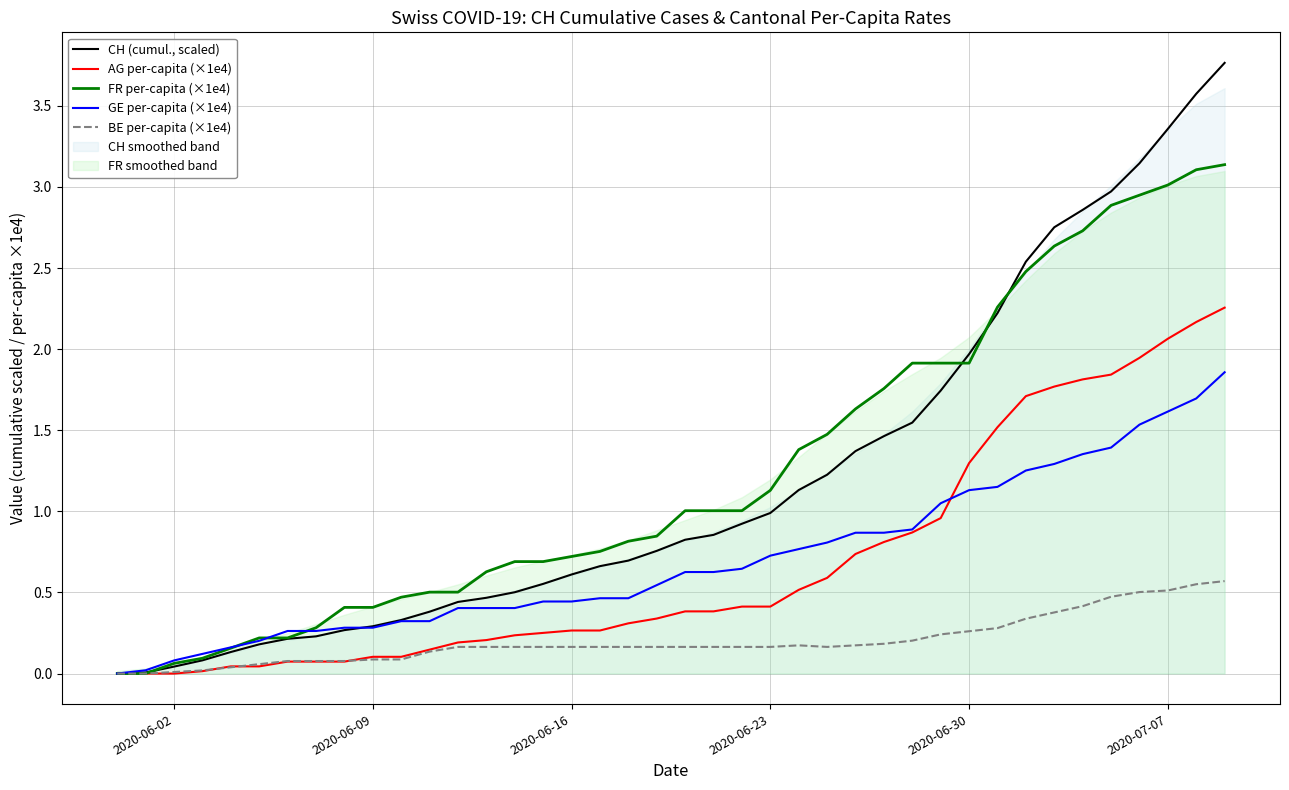

How many values in the FR per-capita (×1e4) series are below 1?

20